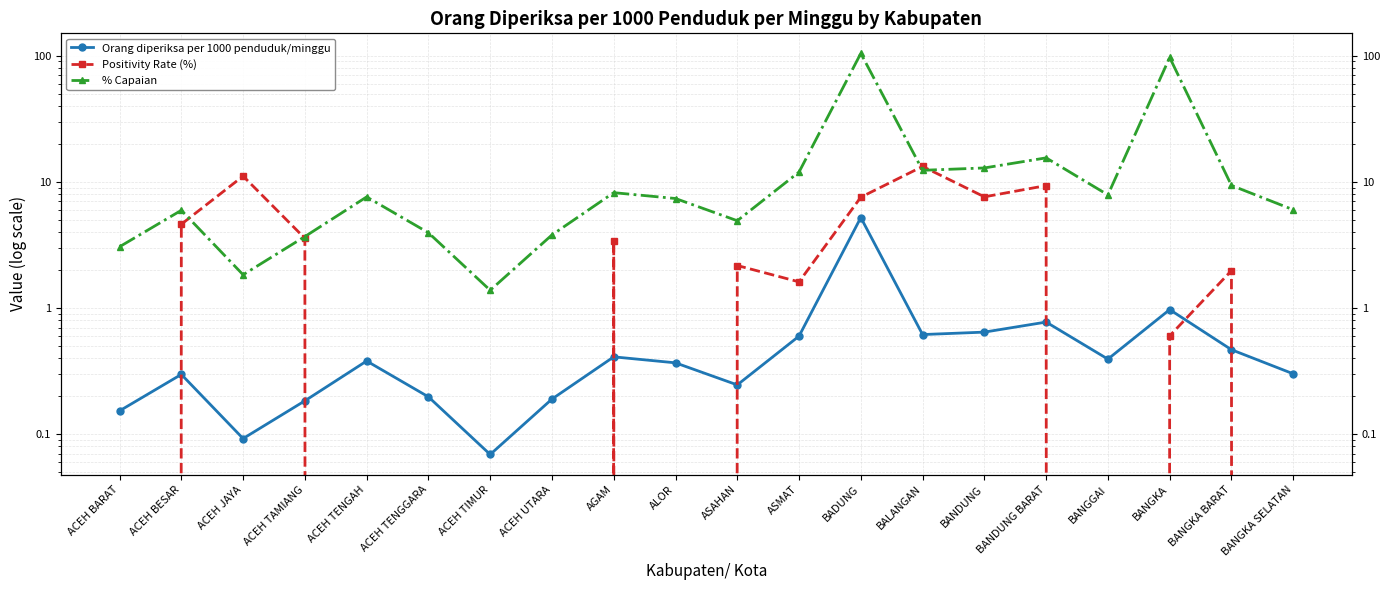

True or false: Positivity Rate (%) has more than 1 points higher than both neighbors.

True